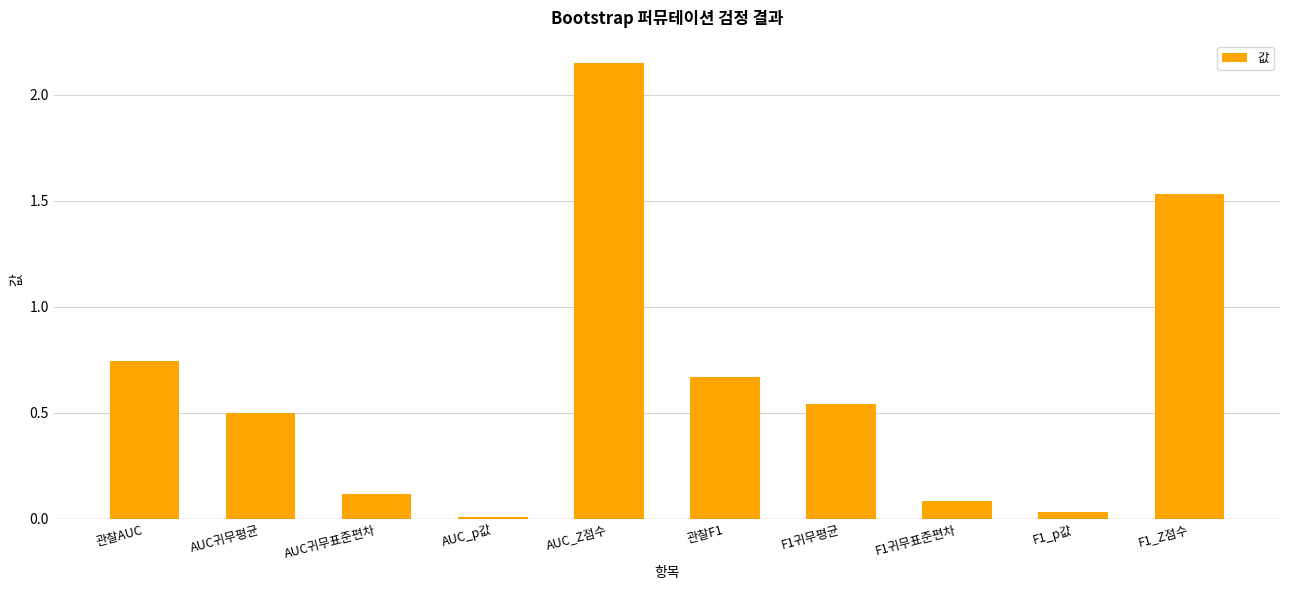

Rank the categories by value from lowest to highest.

AUC_p값, F1_p값, F1귀무표준편차, AUC귀무표준편차, AUC귀무평균, F1귀무평균, 관찰F1, 관찰AUC, F1_Z점수, AUC_Z점수